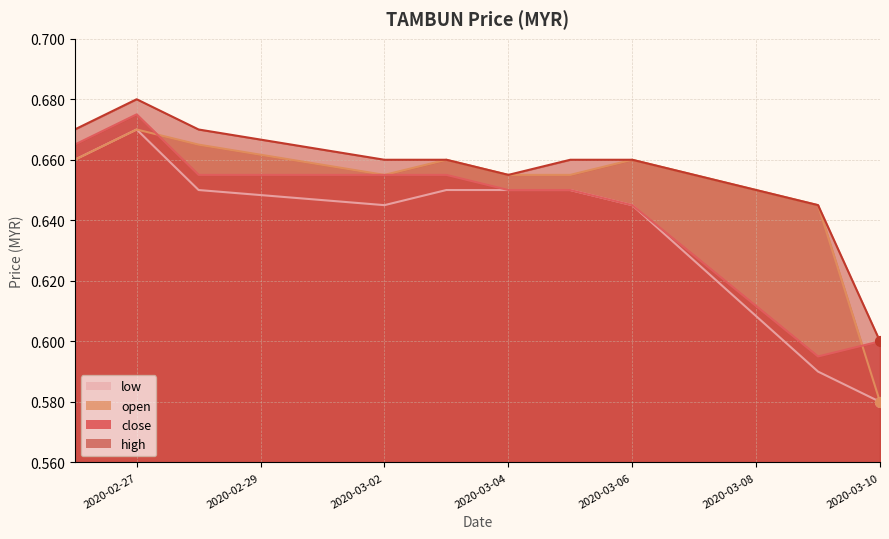

What position from the right is 2020-03-05?

4